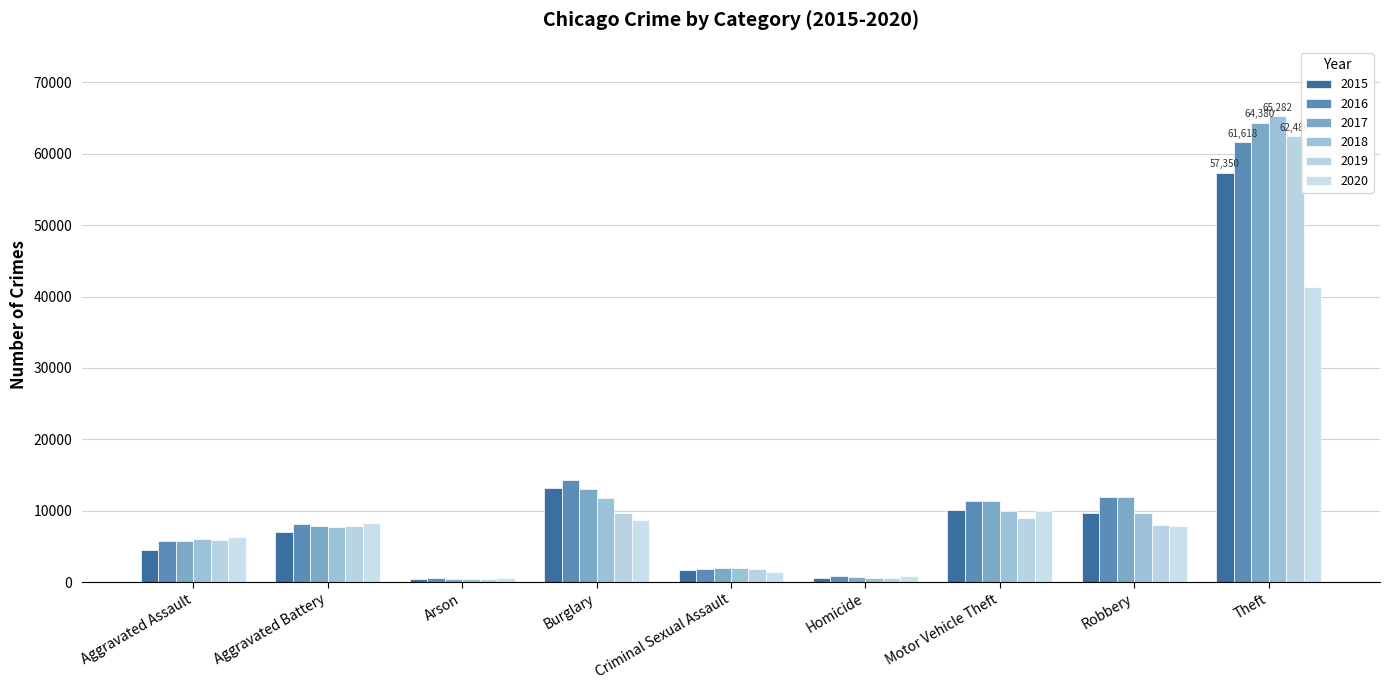

Rank the series by their maximum value, from lowest to highest.

2020, 2015, 2016, 2019, 2017, 2018